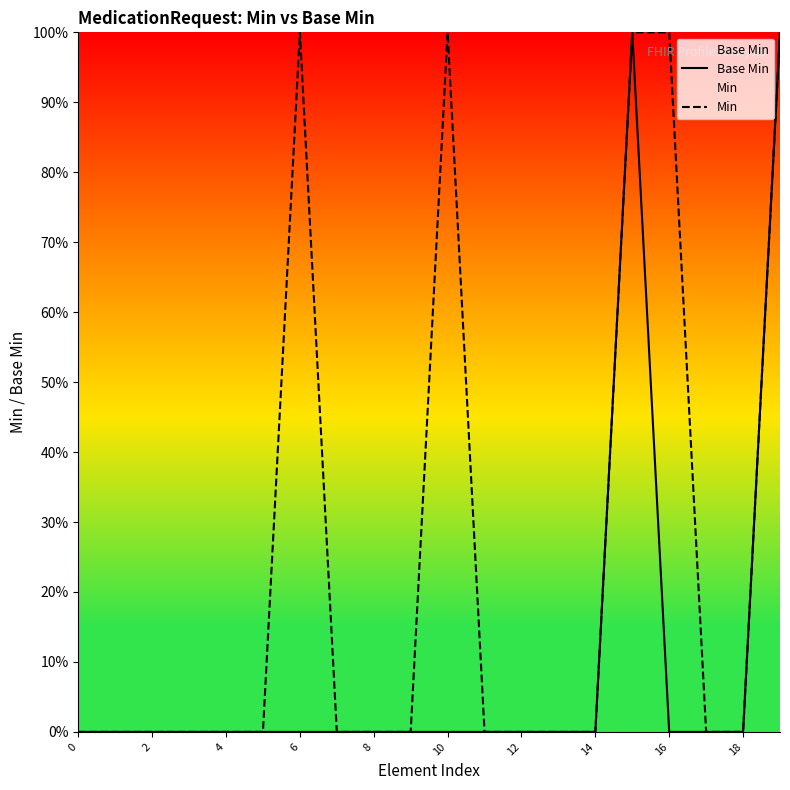

At how many categories does at least one series exceed 49?

5